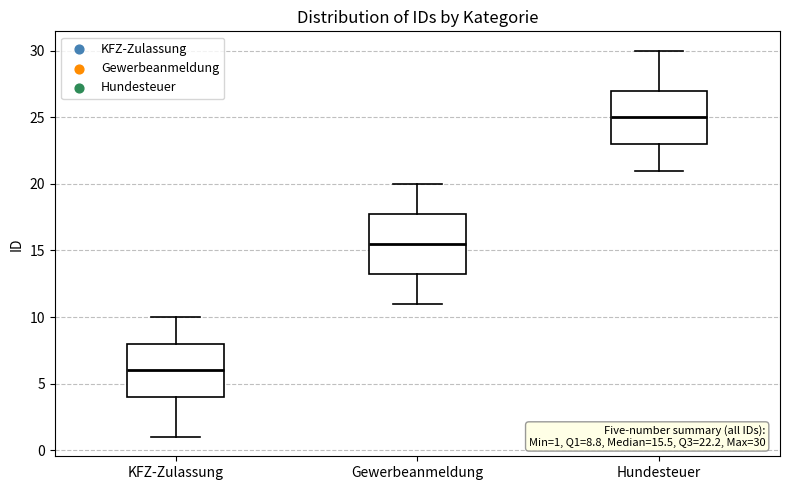

Which box's median line is the highest?

Hundesteuer